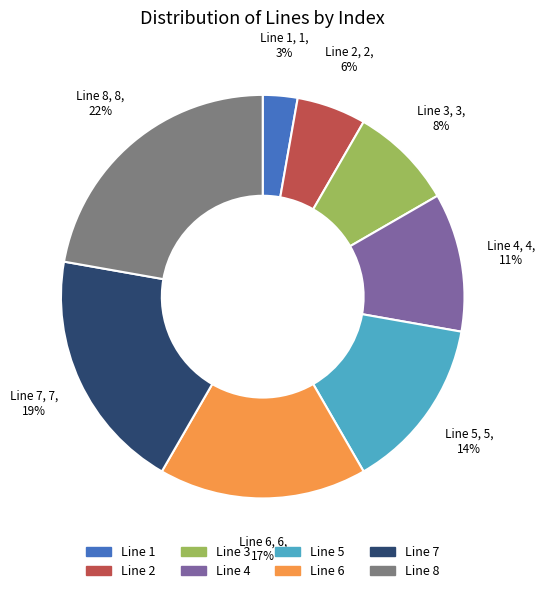

What percentage is the Line 6 slice, to the nearest percent?

17%